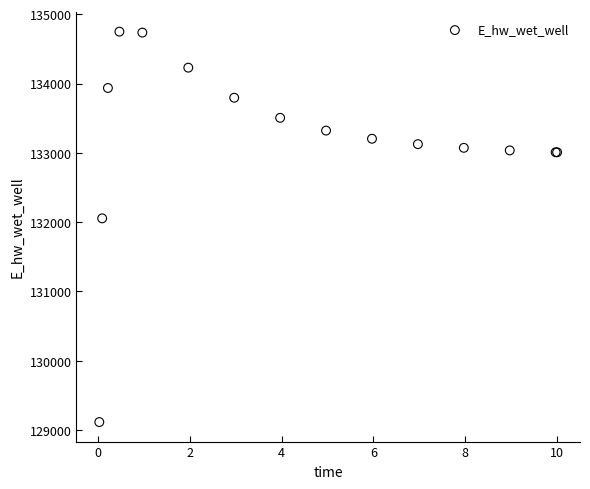

What Y value in the scatter plot is closest to 131931?

132054.5